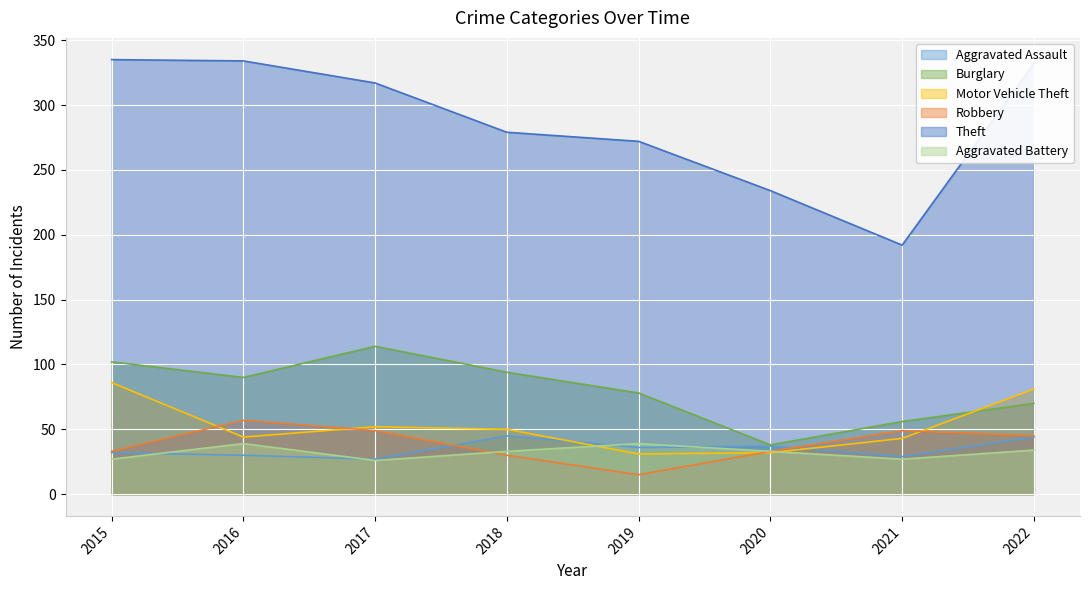

Where is the first local minimum for Aggravated Assault?

2017